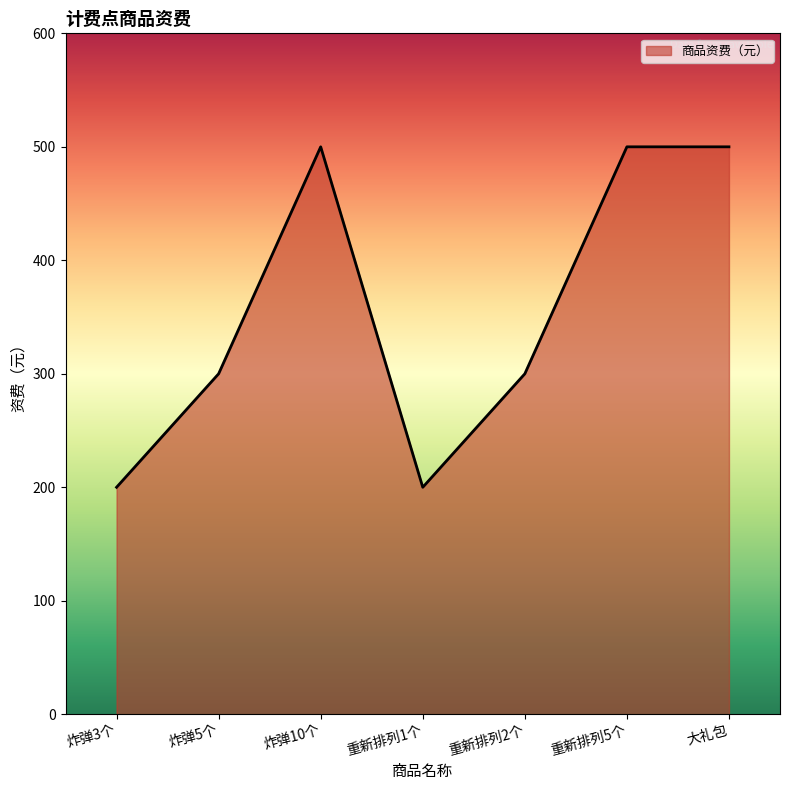

How many lines are shown in the chart?

1